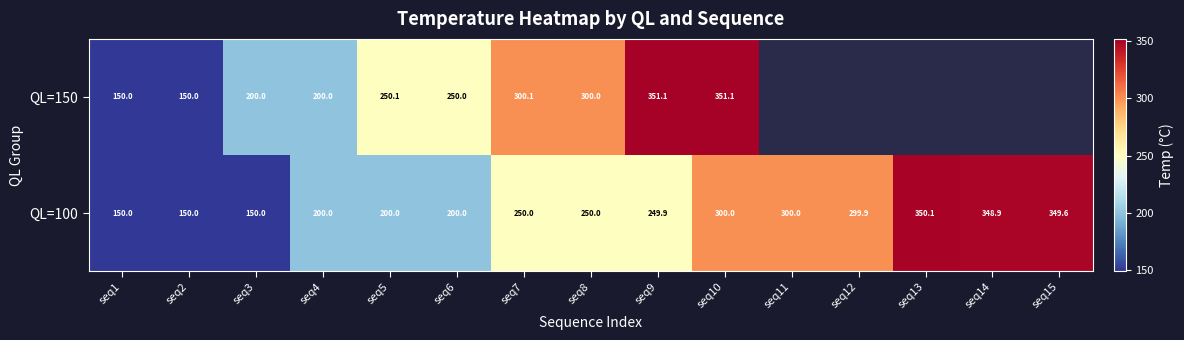

At which label does QL=100 reach its peak?

seq13